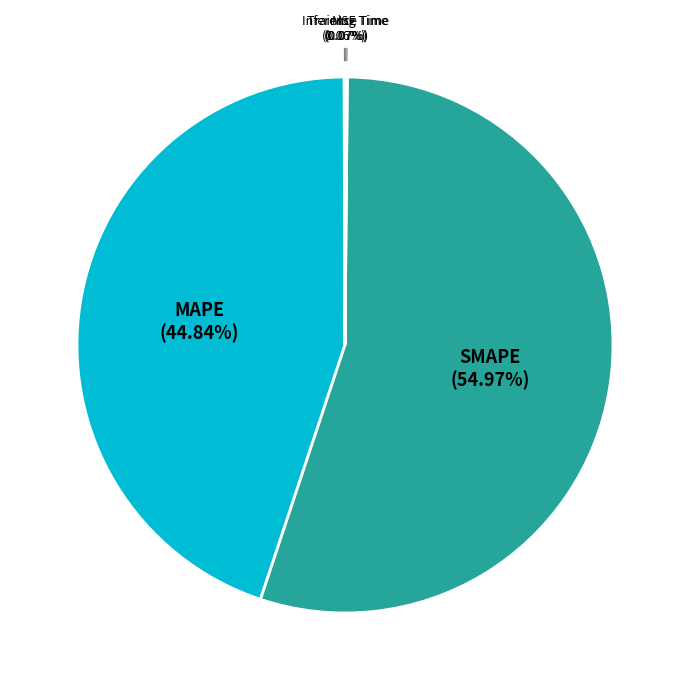

Is the sum of MAPE (44.84%) and SMAPE (54.97%) greater than half?

Yes